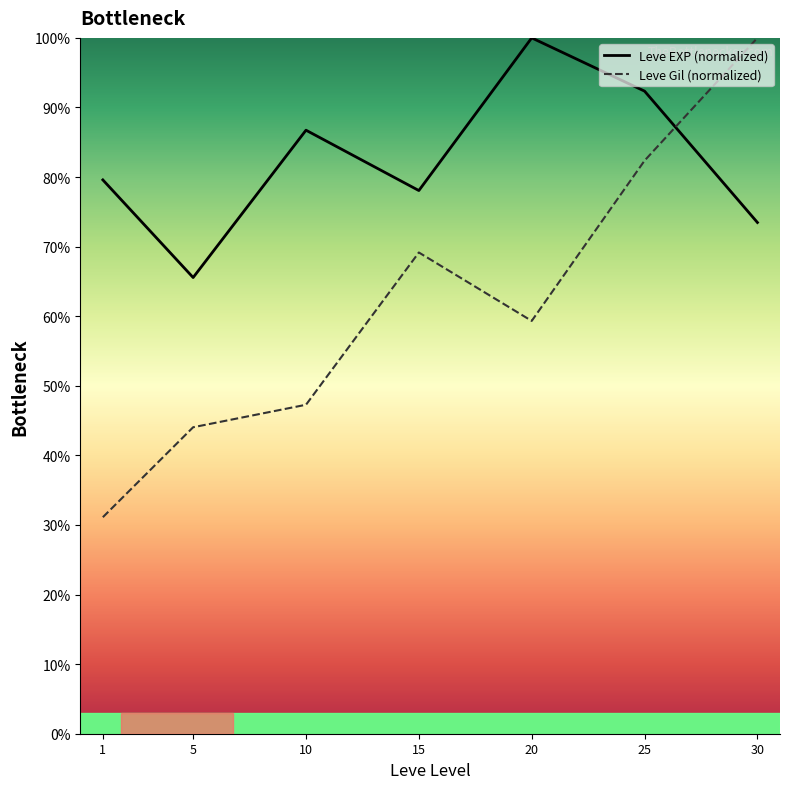

What is the average value of the Leve EXP (normalized) series?

82.3